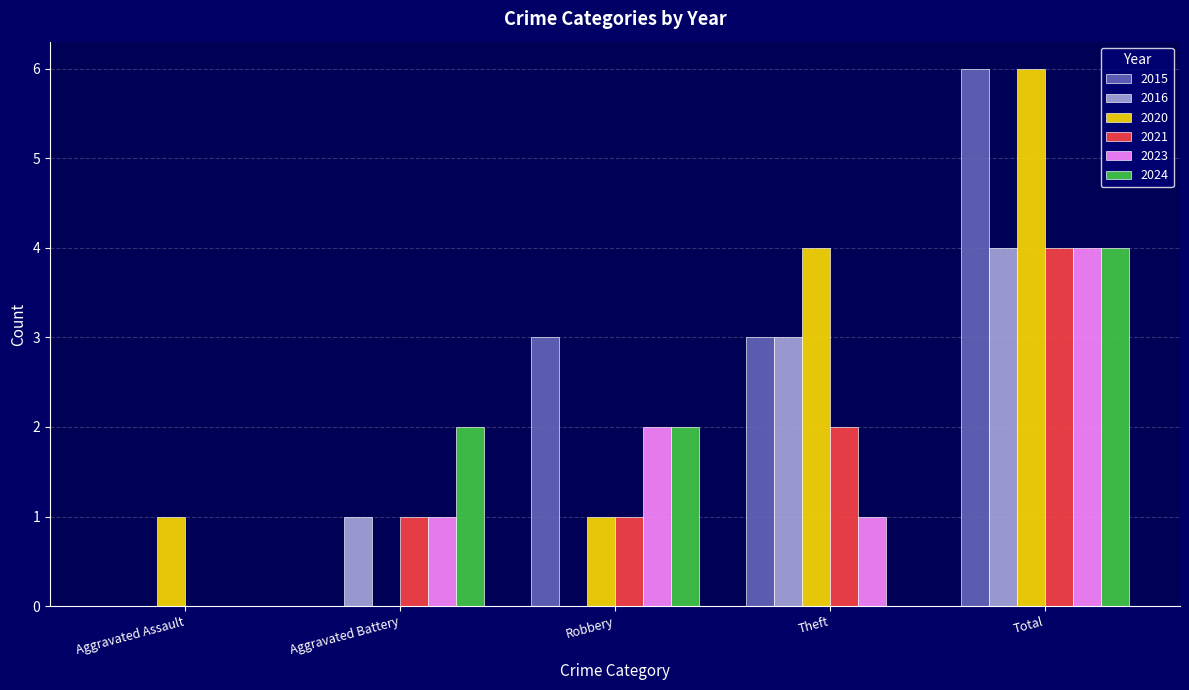

The 2020 series shows 4 at Theft. True or false?

True